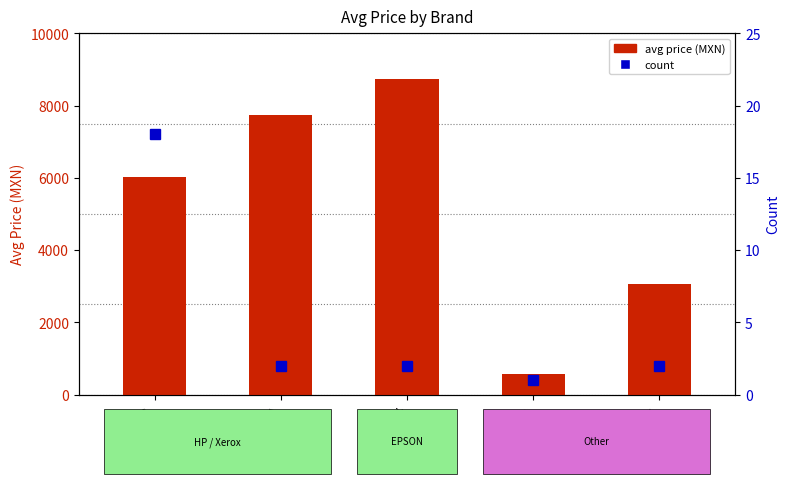

Reading right to left, transcribe all the data shown in this chart.

avg price (MXN): Lexmark=3071.8	Konika=580.0	Xerox=8748.6	EPSON=7741.9	HP=6026.3
count: Lexmark=2.0	Konika=1.0	Xerox=2.0	EPSON=2.0	HP=18.0